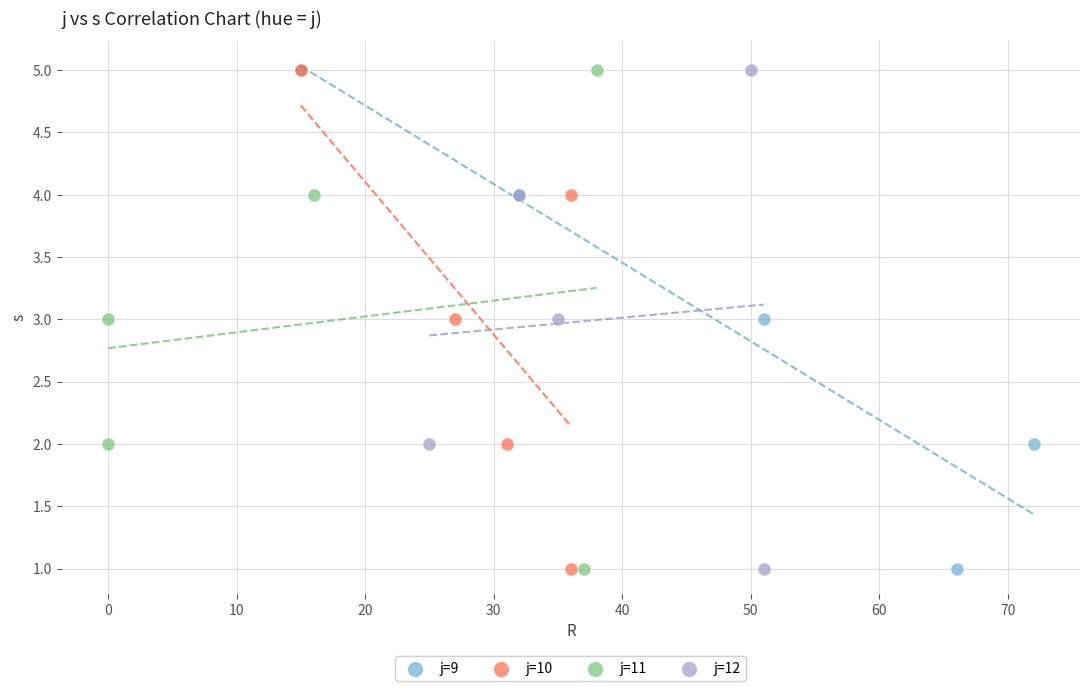

What are all the series names shown in the legend?

j=9, j=10, j=11, j=12